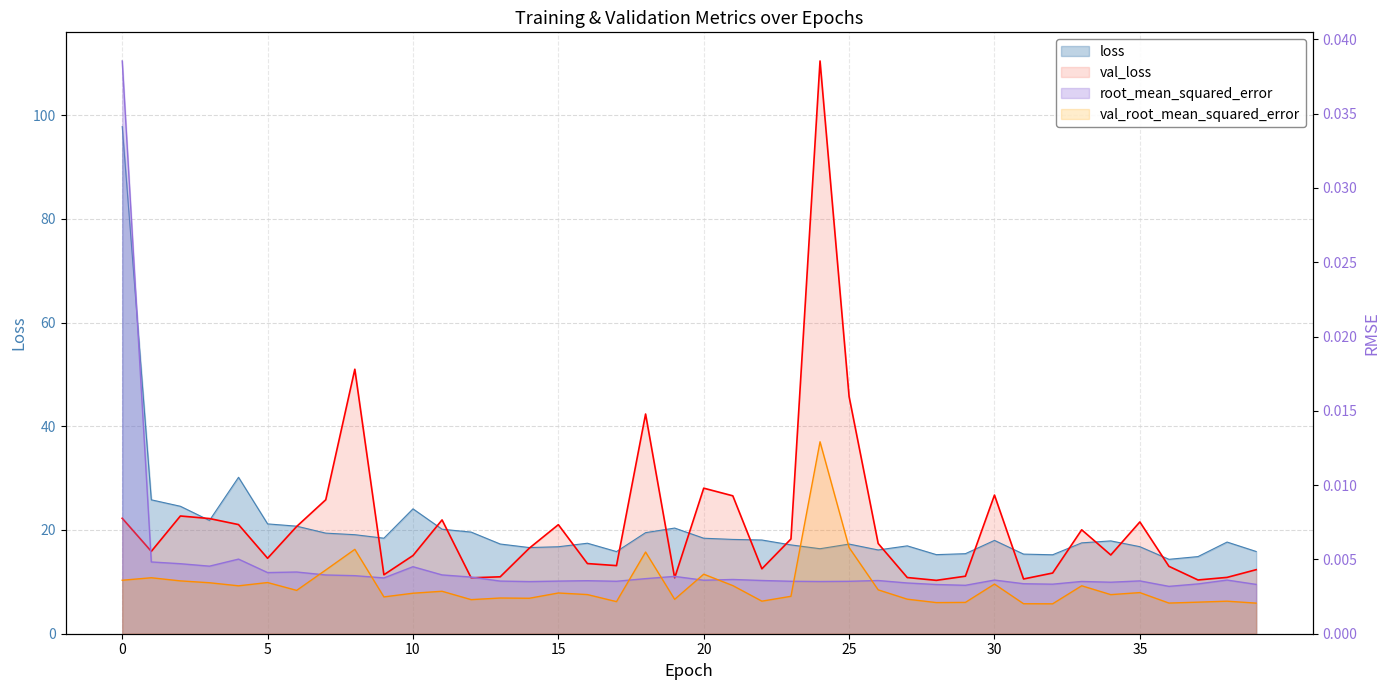

Is the value of val_loss at 32 greater than the value of val_root_mean_squared_error at 24?

Yes